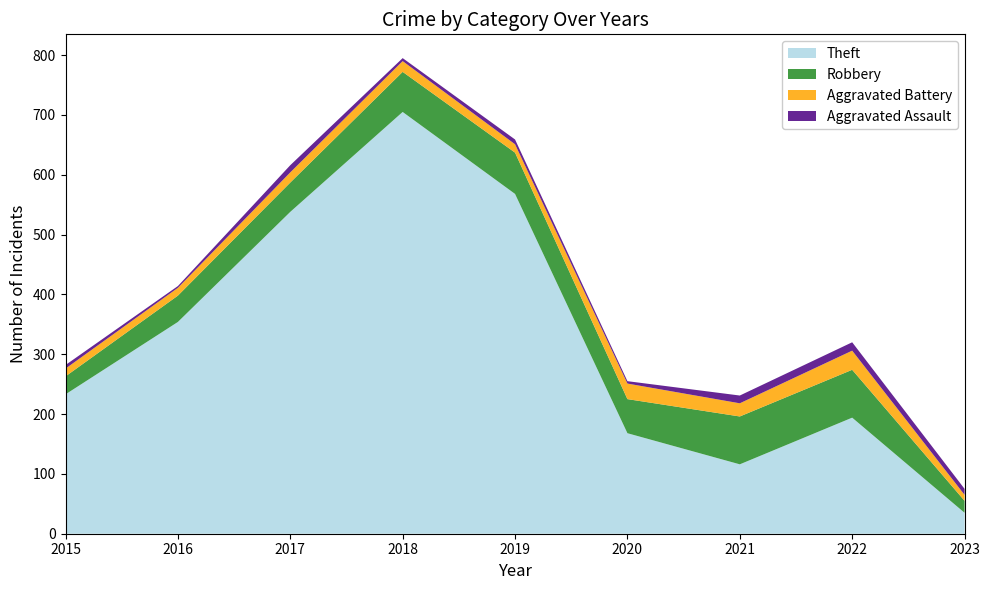

Reading left to right, extract all data points from this chart.

Theft: 2015=233	2016=354	2017=538	2018=705	2019=568	2020=168	2021=116	2022=194	2023=35
Robbery: 2015=30	2016=44	2017=49	2018=67	2019=69	2020=57	2021=80	2022=80	2023=20
Aggravated Battery: 2015=13	2016=13	2017=17	2018=18	2019=14	2020=26	2021=22	2022=32	2023=10
Aggravated Assault: 2015=6	2016=3	2017=12	2018=5	2019=8	2020=4	2021=13	2022=14	2023=10